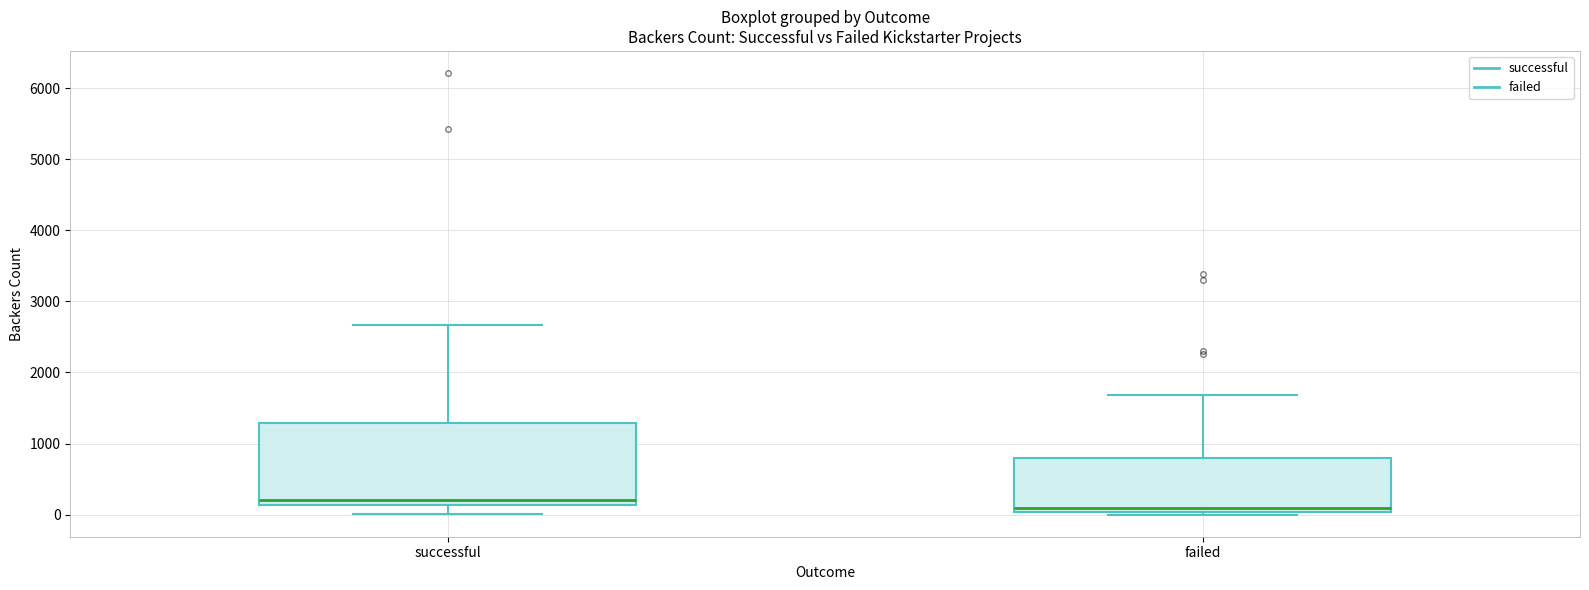

Comparing the boxes themselves (not the whiskers), which one is the tallest?

successful